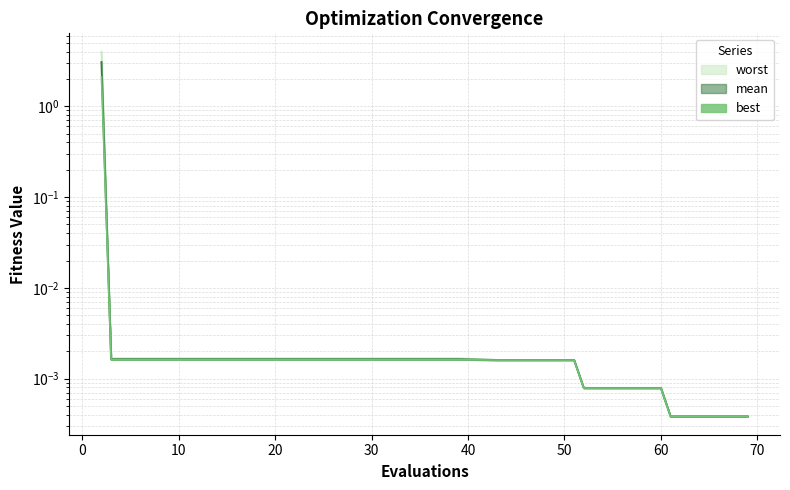

List the series in order of their peak value, highest first.

worst, mean, best